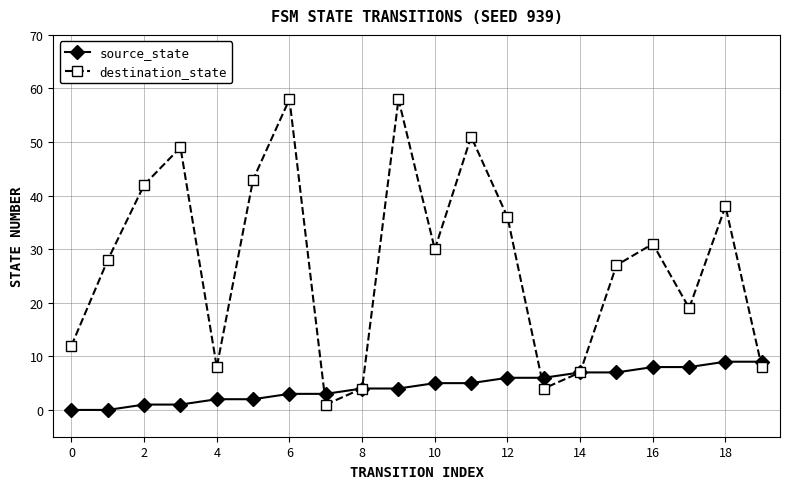

Which series has the widest spread of values?

destination_state